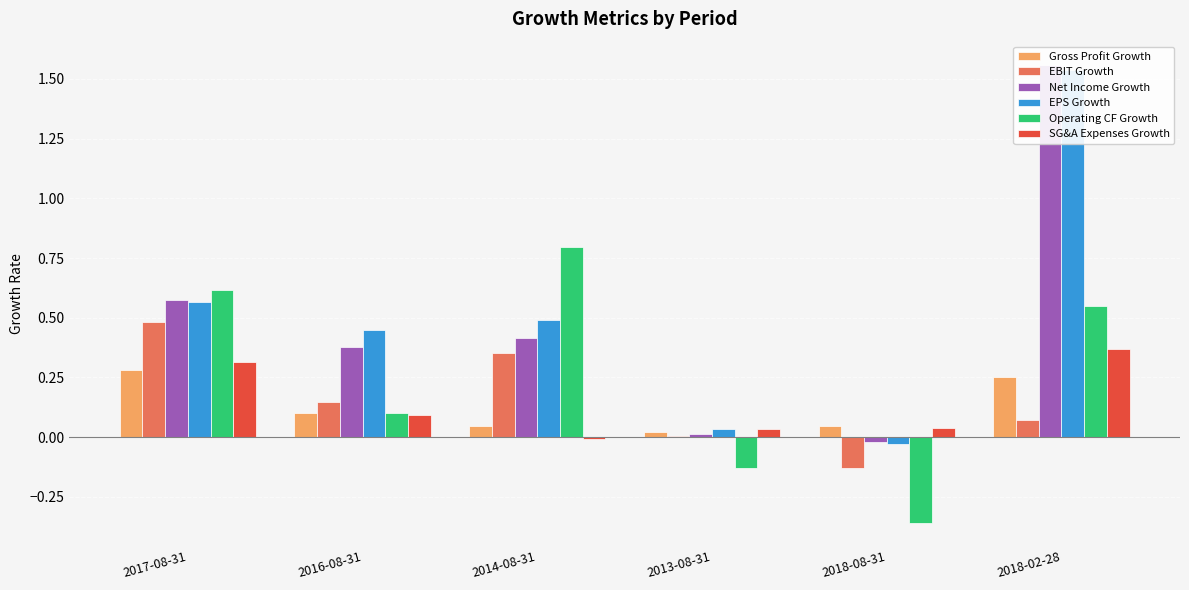

Reading right to left, extract all data points from this chart.

Gross Profit Growth: 2018-02-28=0.3	2018-08-31=0.0	2013-08-31=0.0	2014-08-31=0.0	2016-08-31=0.1	2017-08-31=0.3
EBIT Growth: 2018-02-28=0.1	2018-08-31=-0.1	2013-08-31=0.0	2014-08-31=0.4	2016-08-31=0.1	2017-08-31=0.5
Net Income Growth: 2018-02-28=1.6	2018-08-31=-0.0	2013-08-31=0.0	2014-08-31=0.4	2016-08-31=0.4	2017-08-31=0.6
EPS Growth: 2018-02-28=1.5	2018-08-31=-0.0	2013-08-31=0.0	2014-08-31=0.5	2016-08-31=0.4	2017-08-31=0.6
Operating CF Growth: 2018-02-28=0.5	2018-08-31=-0.4	2013-08-31=-0.1	2014-08-31=0.8	2016-08-31=0.1	2017-08-31=0.6
SG&A Expenses Growth: 2018-02-28=0.4	2018-08-31=0.0	2013-08-31=0.0	2014-08-31=-0.0	2016-08-31=0.1	2017-08-31=0.3